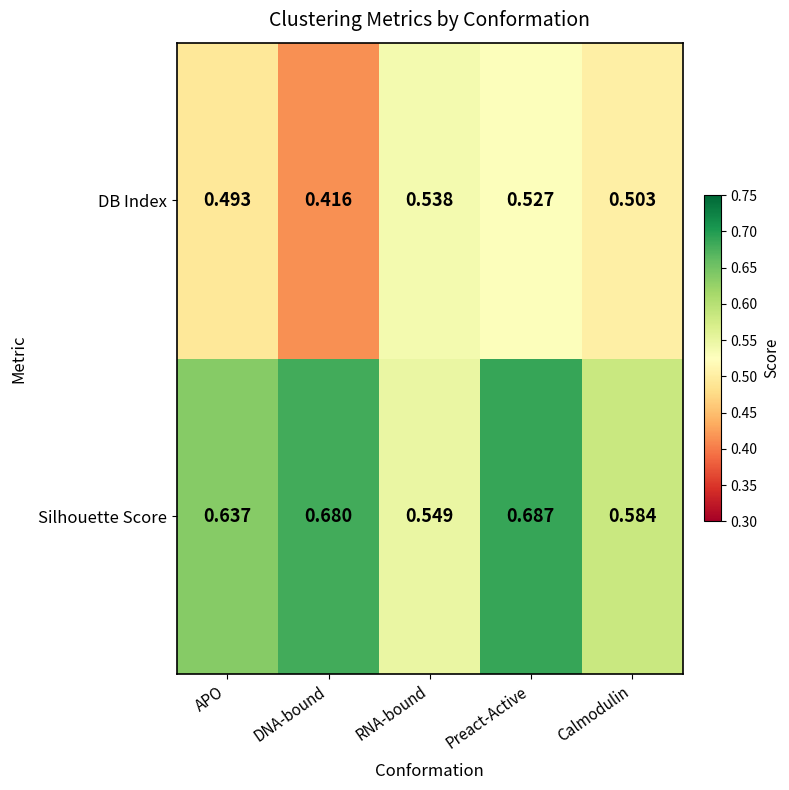

At which category is the sum across all series the highest?

Preact-Active